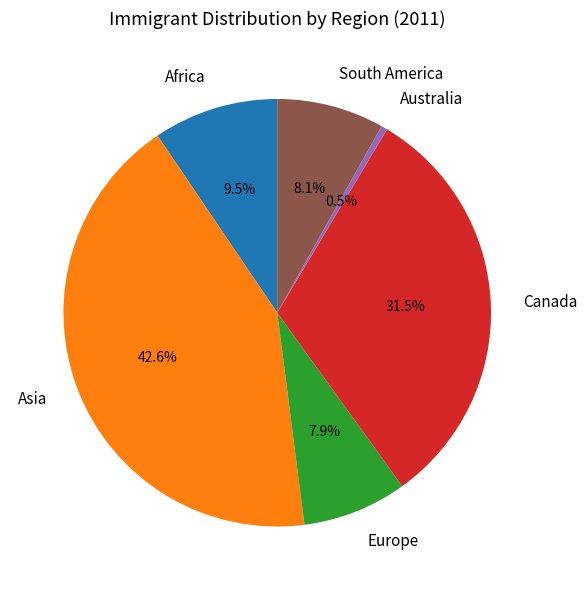

What portion of the pie excludes Canada?

68.5%